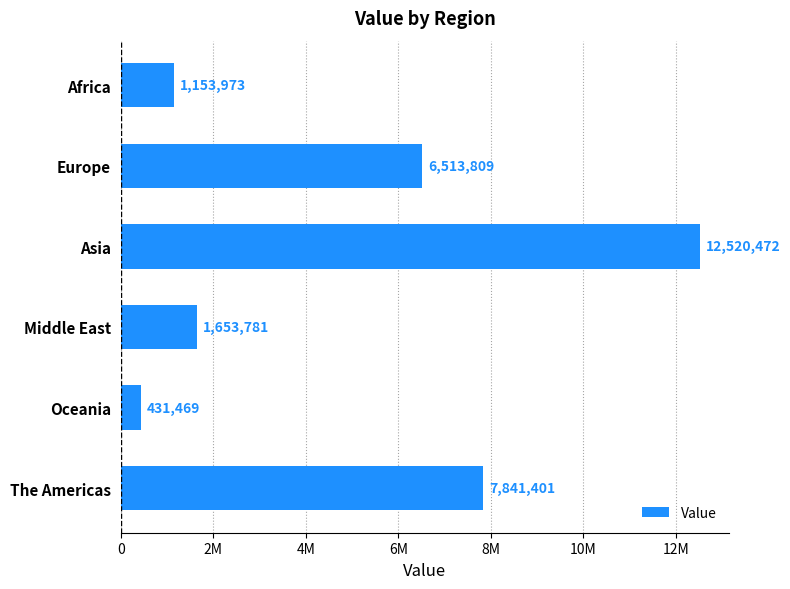

What is the difference between the second highest and minimum values?

7409932